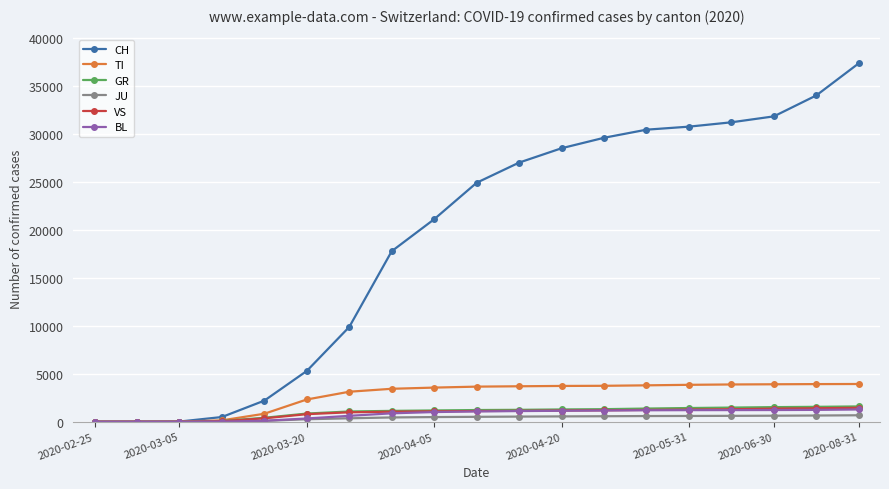

Which series has the largest total across all categories?

CH